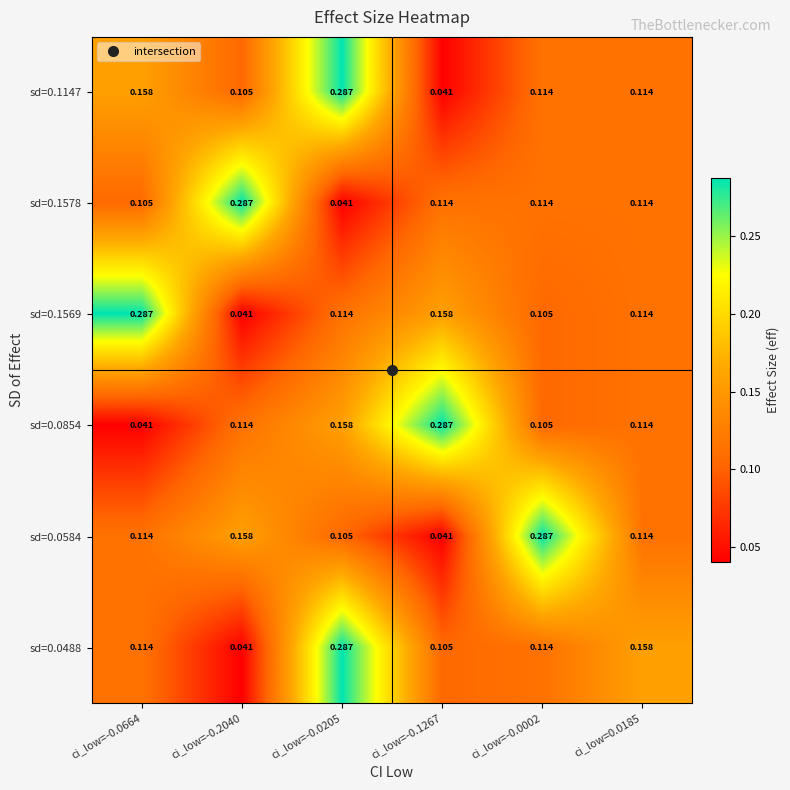

Is the value of sd=0.1578 at ci_low=-0.0002 greater than the value of sd=0.0488 at ci_low=0.0185?

No